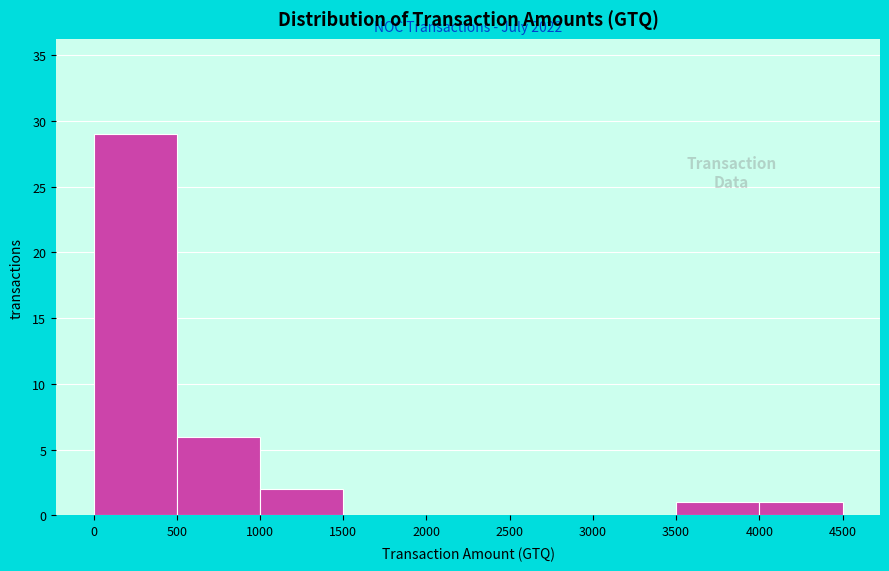

Which range on the x-axis has the tallest bar?

0 to 500